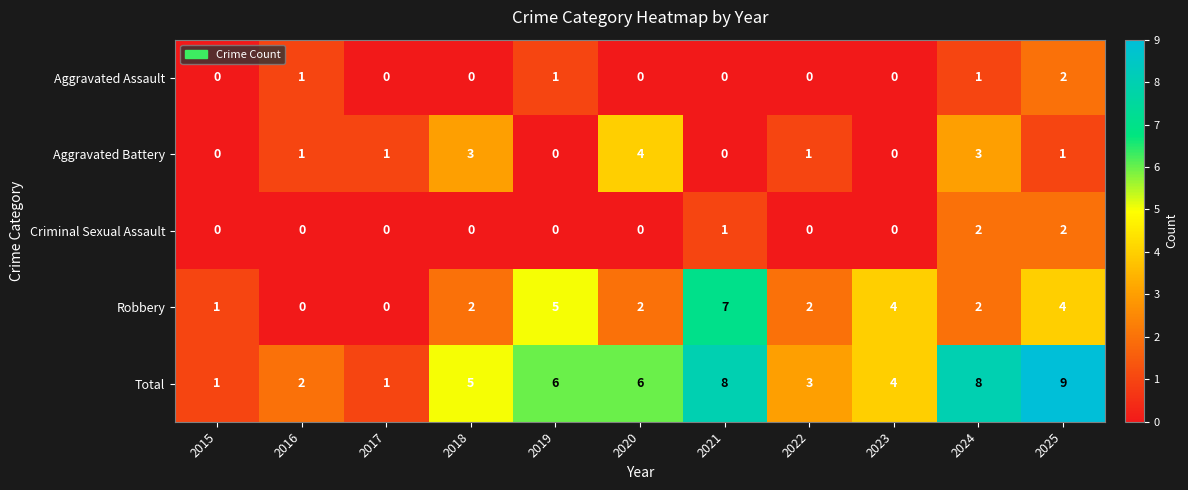

Which series has the widest spread of values?

Total